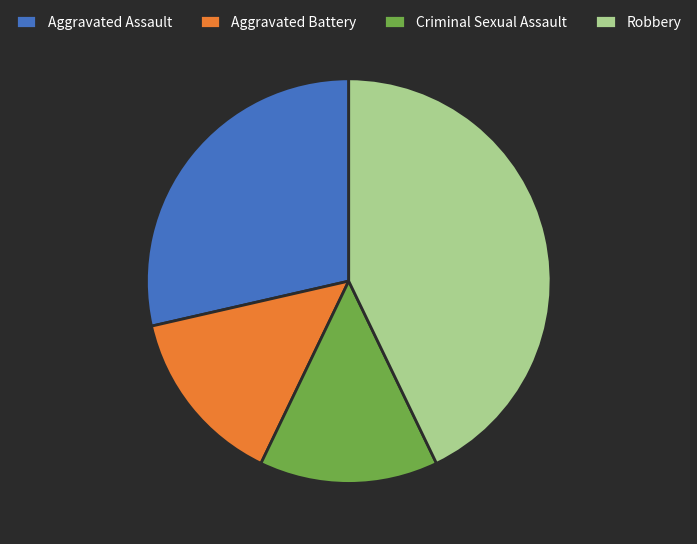

Is the sum of Aggravated Battery and Criminal Sexual Assault greater than half?

No